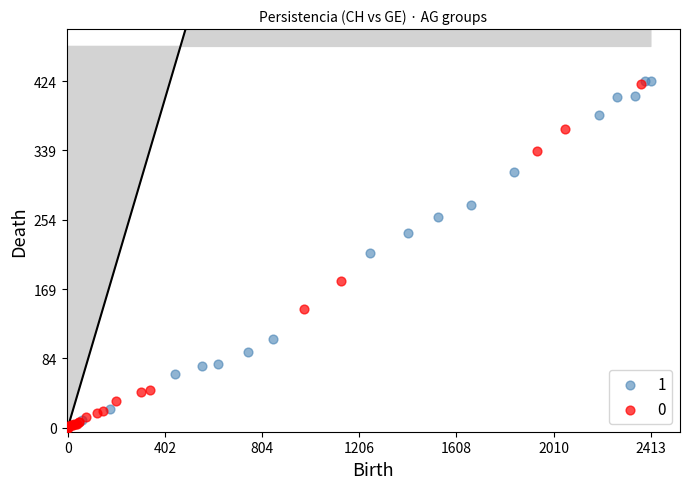

What are all the series names shown in the legend?

1, 0